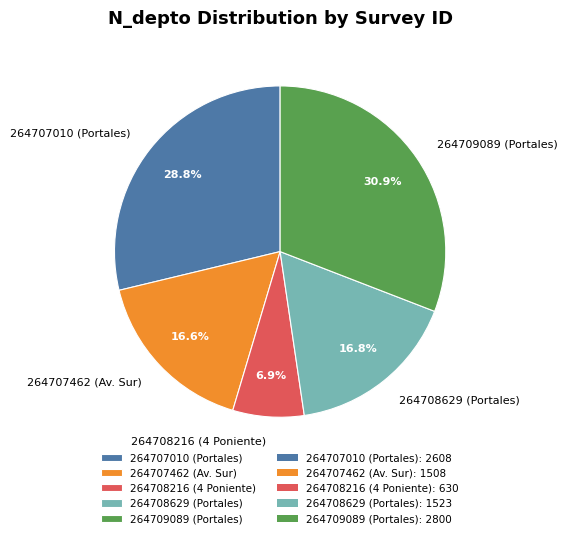

To the nearest percent, what percentage of the pie is 264708629?

17%